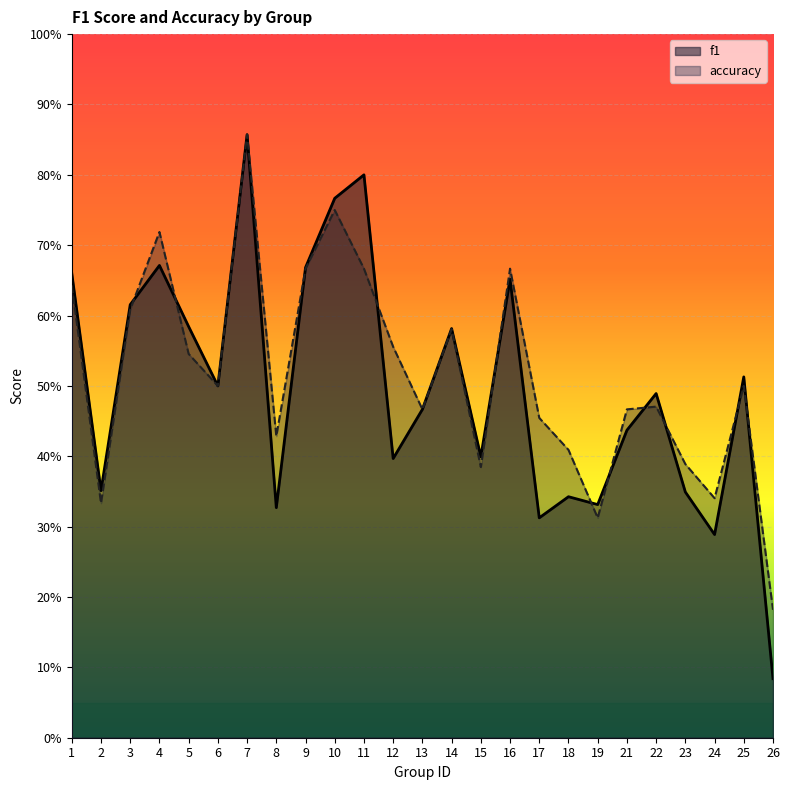

Which series has the largest range (max minus min)?

f1